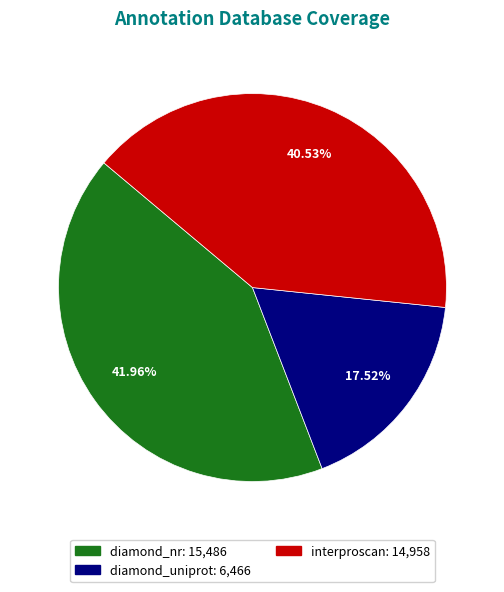

To the nearest percent, what is the combined percentage of interproscan and diamond_nr?

82%